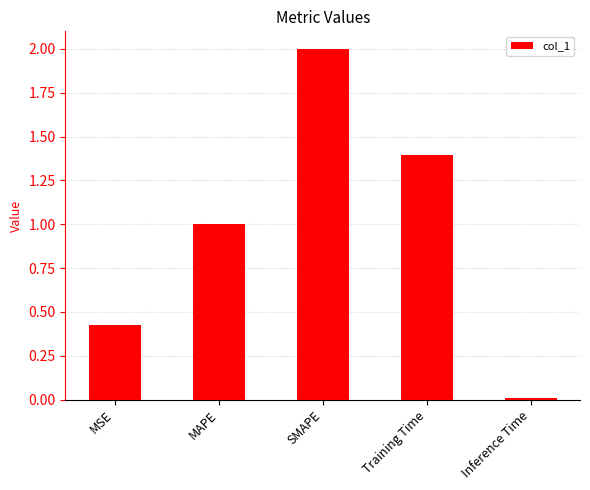

Rank the categories by value from lowest to highest.

Inference Time, MSE, MAPE, Training Time, SMAPE